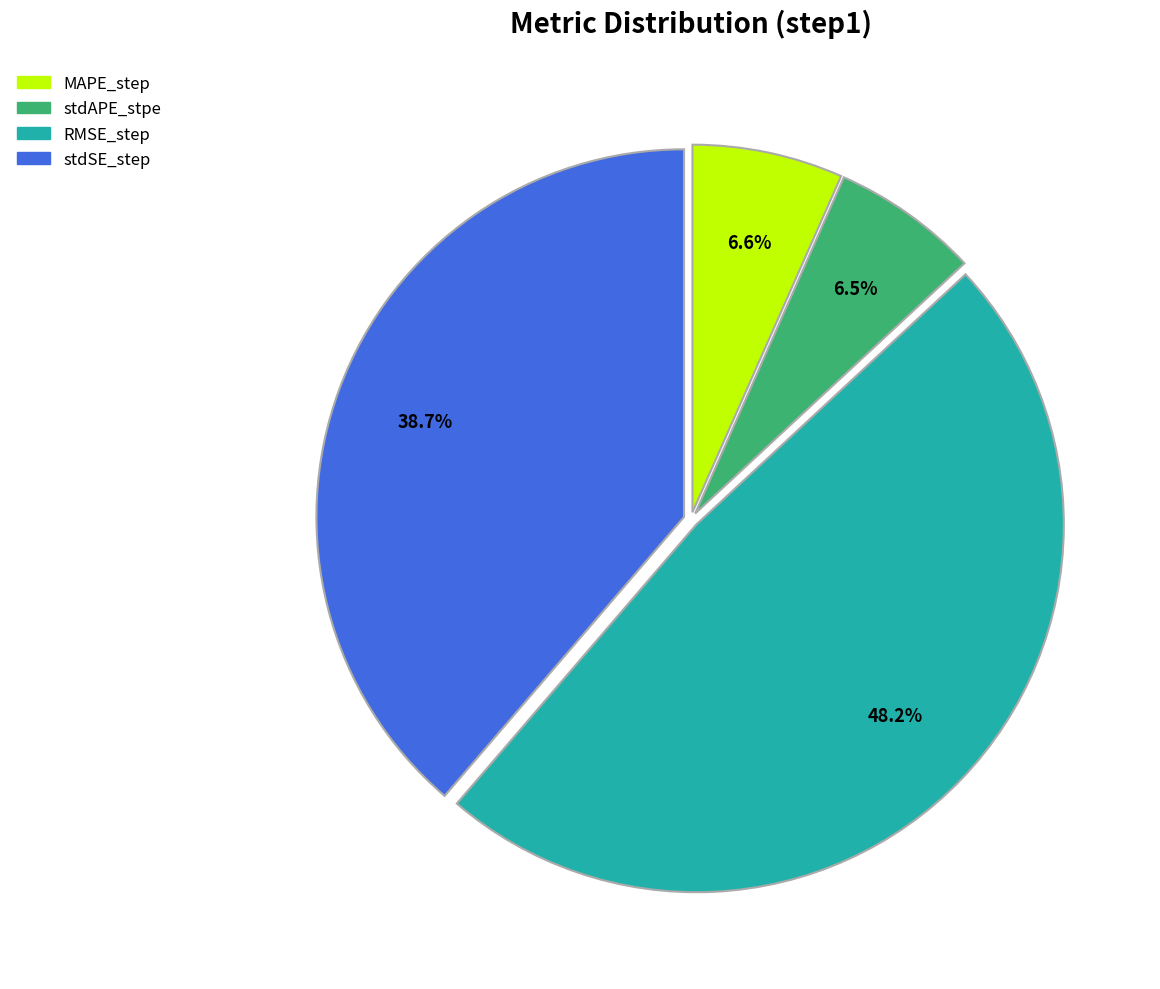

What percentage do stdAPE_stpe and stdSE_step together represent?

45.2%